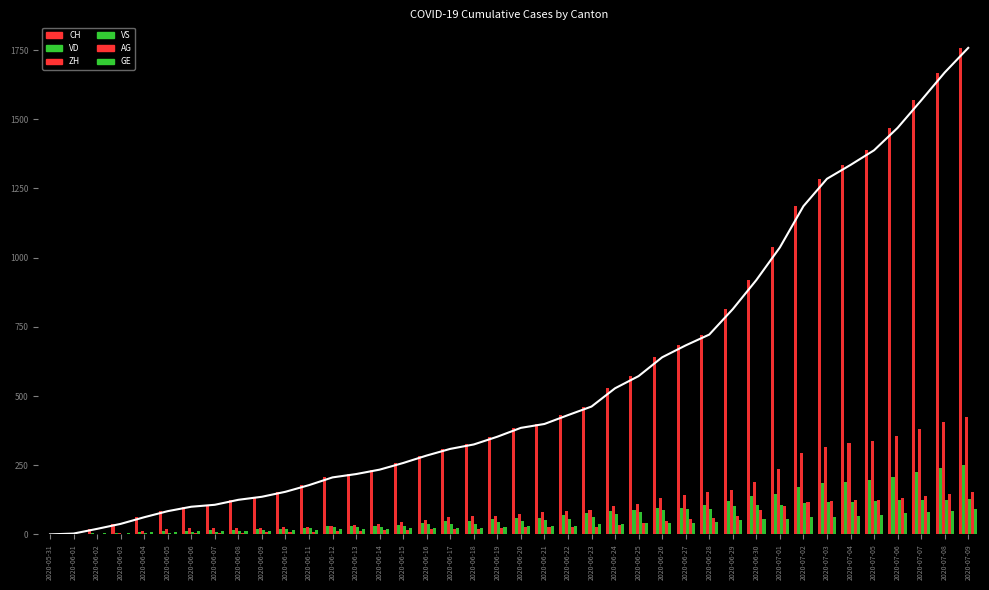

Reading right to left, what are all the values shown in this chart?

CH: 2020-07-09=1758	2020-07-08=1669	2020-07-07=1568	2020-07-06=1469	2020-07-05=1388	2020-07-04=1335	2020-07-03=1285	2020-07-02=1186	2020-07-01=1037	2020-06-30=919	2020-06-29=814	2020-06-28=722	2020-06-27=683	2020-06-26=640	2020-06-25=572	2020-06-24=528	2020-06-23=462	2020-06-22=431	2020-06-21=399	2020-06-20=385	2020-06-19=353	2020-06-18=325	2020-06-17=309	2020-06-16=285	2020-06-15=258	2020-06-14=234	2020-06-13=218	2020-06-12=206	2020-06-11=178	2020-06-10=154	2020-06-09=136	2020-06-08=125	2020-06-07=107	2020-06-06=100	2020-06-05=84	2020-06-04=62	2020-06-03=38	2020-06-02=20	2020-06-01=3	2020-05-31=0
VD: 2020-07-09=252	2020-07-08=240	2020-07-07=224	2020-07-06=208	2020-07-05=195	2020-07-04=188	2020-07-03=185	2020-07-02=172	2020-07-01=147	2020-06-30=138	2020-06-29=121	2020-06-28=105	2020-06-27=97	2020-06-26=95	2020-06-25=89	2020-06-24=86	2020-06-23=77	2020-06-22=71	2020-06-21=60	2020-06-20=58	2020-06-19=56	2020-06-18=50	2020-06-17=48	2020-06-16=43	2020-06-15=35	2020-06-14=32	2020-06-13=31	2020-06-12=31	2020-06-11=24	2020-06-10=20	2020-06-09=19	2020-06-08=16	2020-06-07=15	2020-06-06=13	2020-06-05=11	2020-06-04=9	2020-06-03=6	2020-06-02=4	2020-06-01=0	2020-05-31=0
ZH: 2020-07-09=424	2020-07-08=405	2020-07-07=382	2020-07-06=357	2020-07-05=338	2020-07-04=330	2020-07-03=317	2020-07-02=294	2020-07-01=238	2020-06-30=190	2020-06-29=162	2020-06-28=153	2020-06-27=142	2020-06-26=130	2020-06-25=111	2020-06-24=103	2020-06-23=87	2020-06-22=83	2020-06-21=80	2020-06-20=75	2020-06-19=68	2020-06-18=67	2020-06-17=62	2020-06-16=52	2020-06-15=45	2020-06-14=38	2020-06-13=33	2020-06-12=30	2020-06-11=28	2020-06-10=26	2020-06-09=23	2020-06-08=23	2020-06-07=23	2020-06-06=23	2020-06-05=19	2020-06-04=13	2020-06-03=5	2020-06-02=2	2020-06-01=0	2020-05-31=0
VS: 2020-07-09=128	2020-07-08=126	2020-07-07=126	2020-07-06=123	2020-07-05=120	2020-07-04=118	2020-07-03=116	2020-07-02=112	2020-07-01=108	2020-06-30=105	2020-06-29=101	2020-06-28=93	2020-06-27=92	2020-06-26=88	2020-06-25=80	2020-06-24=72	2020-06-23=62	2020-06-22=56	2020-06-21=52	2020-06-20=50	2020-06-19=46	2020-06-18=38	2020-06-17=37	2020-06-16=36	2020-06-15=32	2020-06-14=27	2020-06-13=27	2020-06-12=27	2020-06-11=23	2020-06-10=19	2020-06-09=15	2020-06-08=14	2020-06-07=9	2020-06-06=7	2020-06-05=6	2020-06-04=4	2020-06-03=2	2020-06-02=2	2020-06-01=1	2020-05-31=0
AG: 2020-07-09=153	2020-07-08=147	2020-07-07=140	2020-07-06=132	2020-07-05=125	2020-07-04=123	2020-07-03=120	2020-07-02=116	2020-07-01=103	2020-06-30=88	2020-06-29=65	2020-06-28=59	2020-06-27=55	2020-06-26=50	2020-06-25=40	2020-06-24=35	2020-06-23=28	2020-06-22=28	2020-06-21=26	2020-06-20=26	2020-06-19=23	2020-06-18=21	2020-06-17=18	2020-06-16=18	2020-06-15=17	2020-06-14=16	2020-06-13=14	2020-06-12=13	2020-06-11=10	2020-06-10=7	2020-06-09=7	2020-06-08=5	2020-06-07=5	2020-06-06=5	2020-06-05=3	2020-06-04=3	2020-06-03=1	2020-06-02=0	2020-06-01=0	2020-05-31=0
GE: 2020-07-09=92	2020-07-08=84	2020-07-07=80	2020-07-06=76	2020-07-05=69	2020-07-04=67	2020-07-03=64	2020-07-02=62	2020-07-01=57	2020-06-30=56	2020-06-29=52	2020-06-28=44	2020-06-27=43	2020-06-26=43	2020-06-25=40	2020-06-24=38	2020-06-23=36	2020-06-22=32	2020-06-21=31	2020-06-20=31	2020-06-19=27	2020-06-18=23	2020-06-17=23	2020-06-16=22	2020-06-15=22	2020-06-14=20	2020-06-13=20	2020-06-12=20	2020-06-11=16	2020-06-10=16	2020-06-09=14	2020-06-08=14	2020-06-07=13	2020-06-06=13	2020-06-05=10	2020-06-04=8	2020-06-03=6	2020-06-02=4	2020-06-01=1	2020-05-31=0